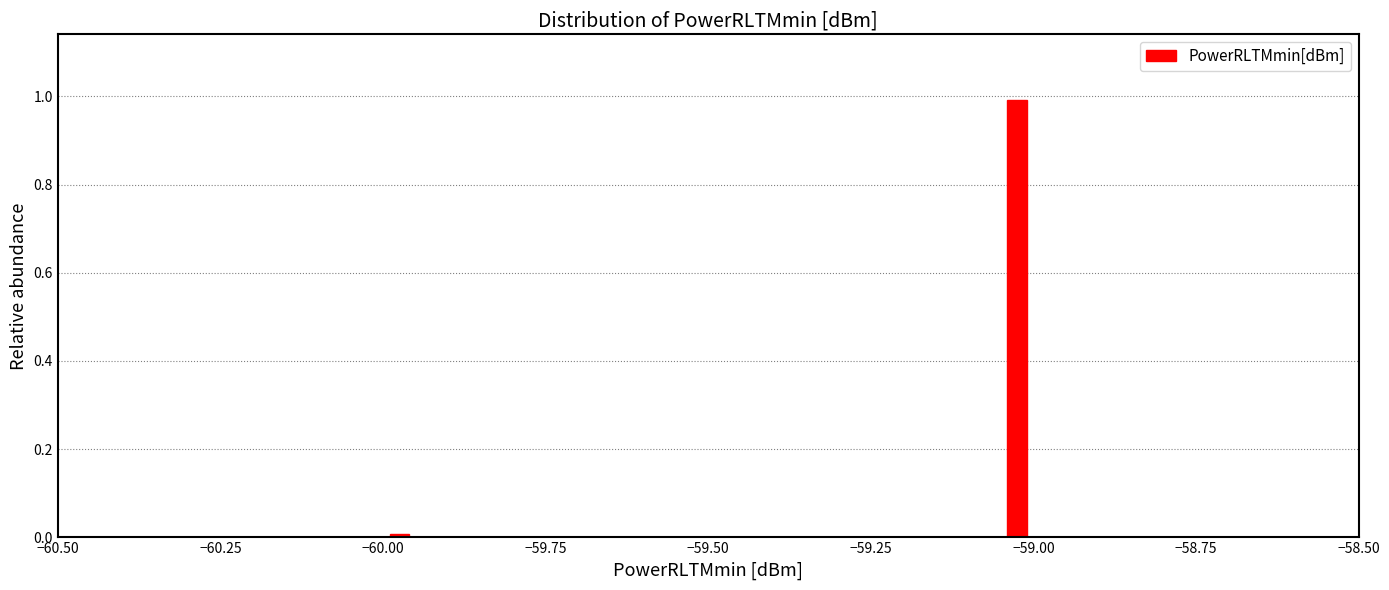

Around what value on the x-axis is the tallest bar? Give the approximate position of its centre, as read against the axis.

-59.00